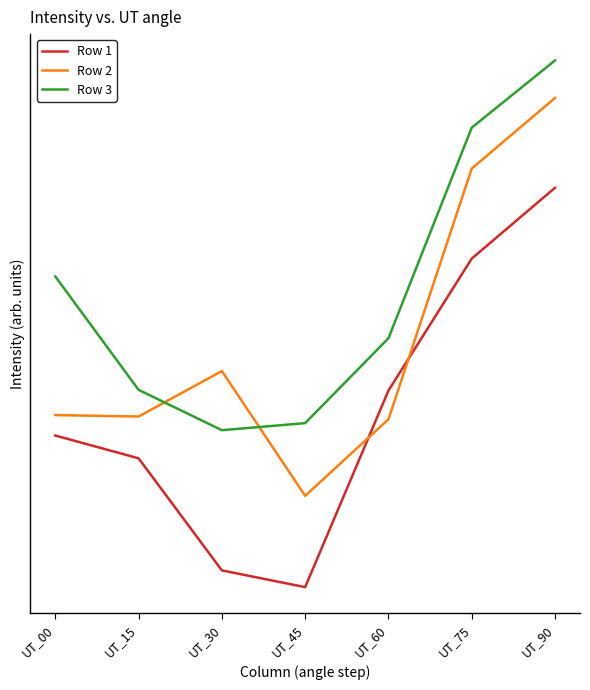

Is this an area chart (filled region under the line)?

No